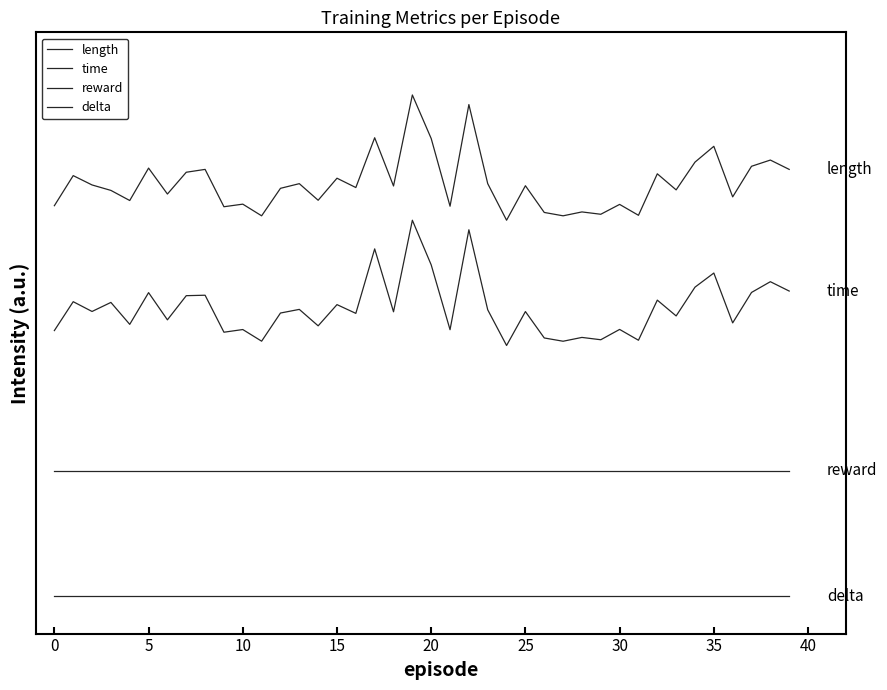

True or false: reward and delta cross at least once.

False